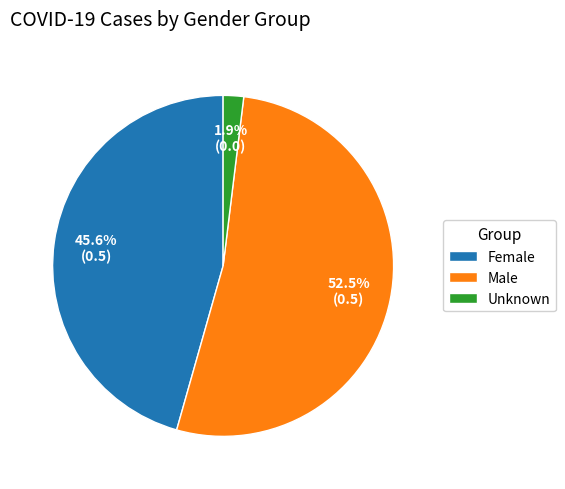

What is the largest slice in the pie chart?

Male